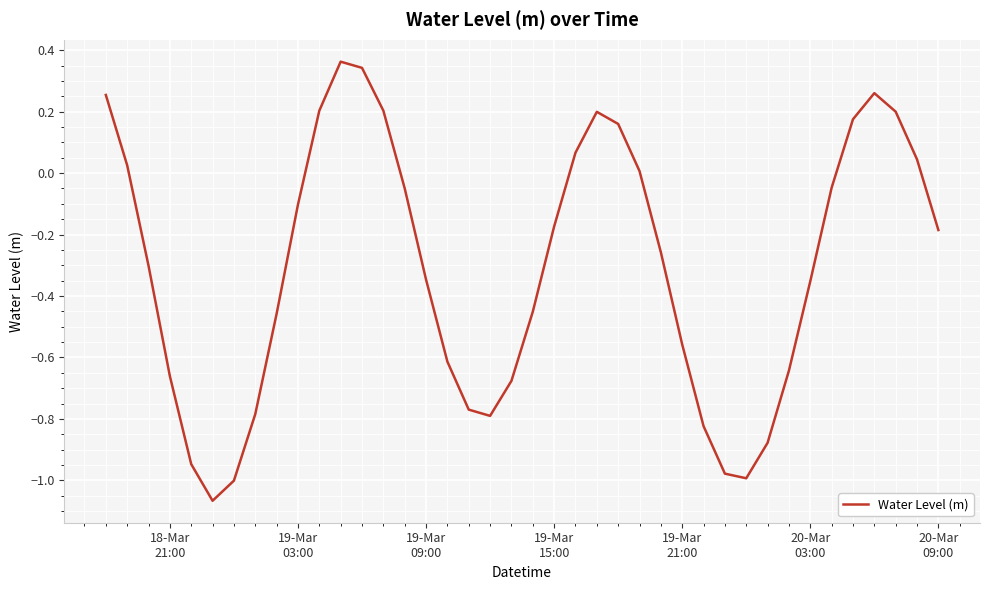

Is this an area chart (filled region under the line)?

No